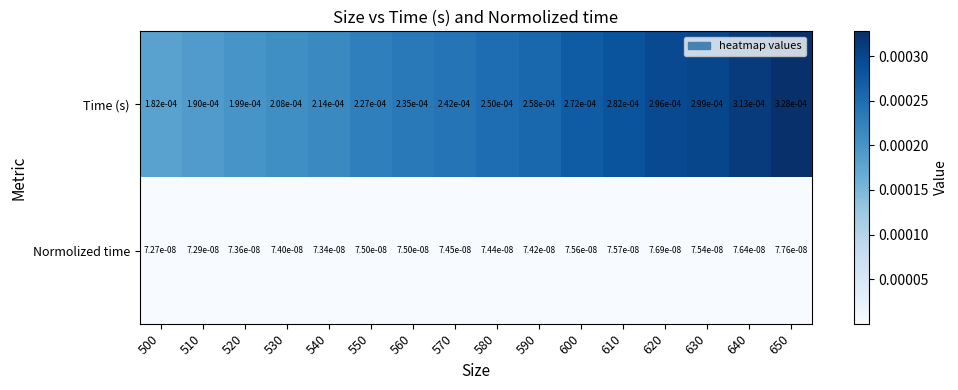

Between 560 and 570, which series saw the biggest shift?

Time (s)